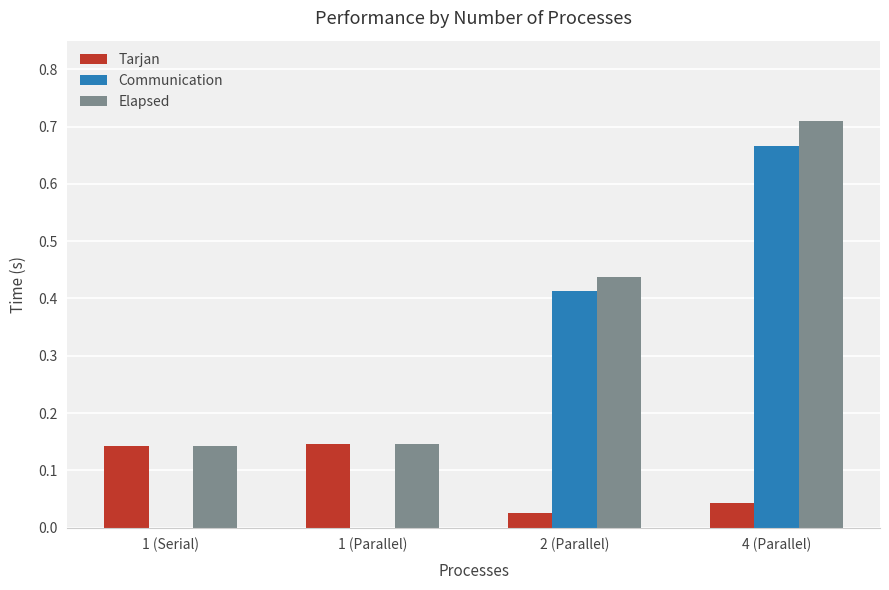

At which category is the sum across all series the highest?

4 (Parallel)